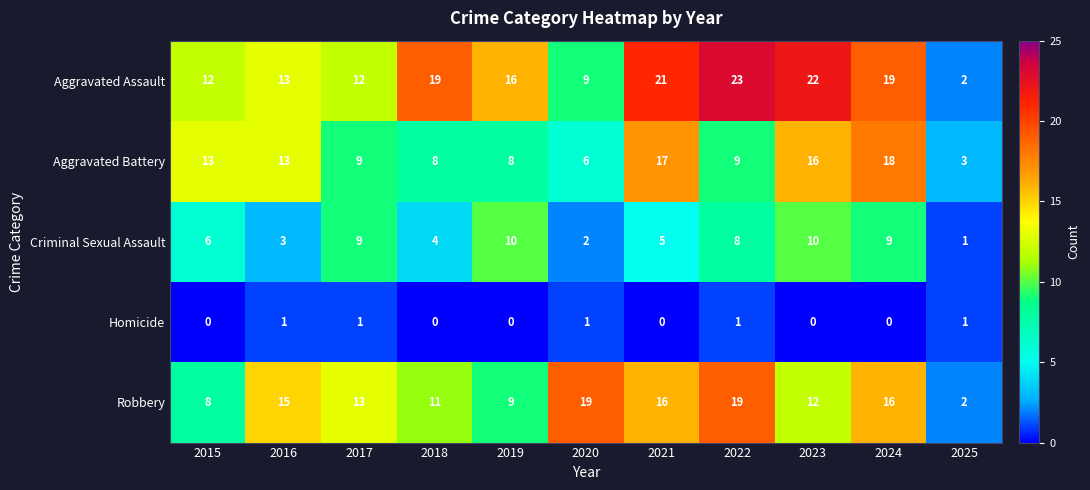

How many series are shown in this chart?

5